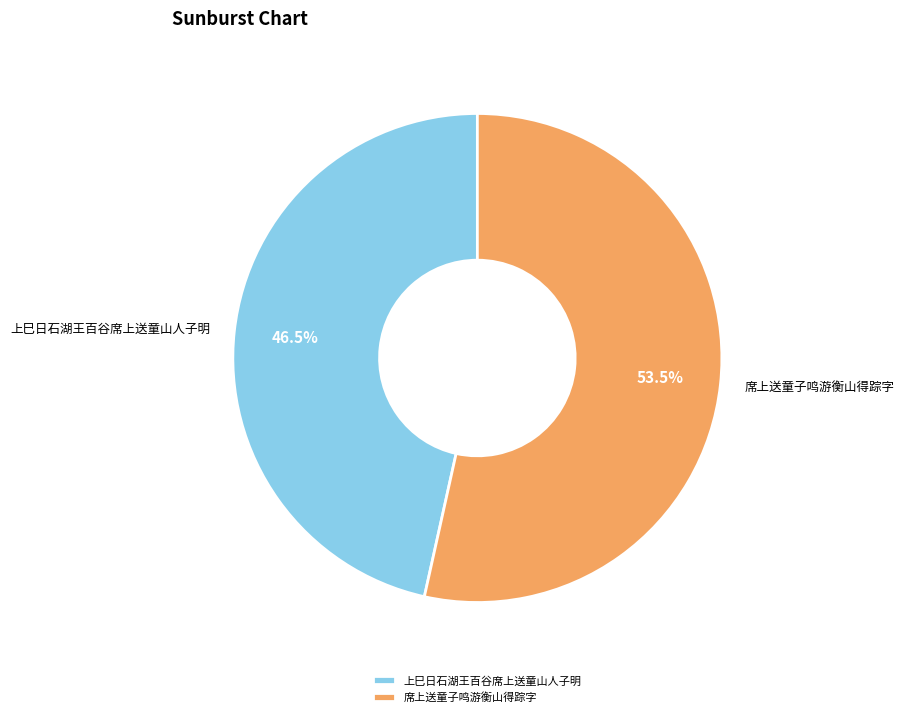

Is 席上送童子鸣游衡山得踪字 the majority of the pie?

Yes